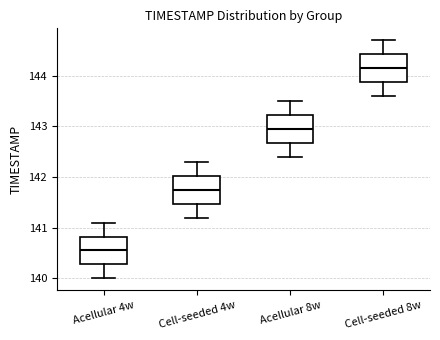

Reading left to right, transcribe this box plot: for each box, give where its median line is, the range the box spans, and where its two whiskers end, as read against the y-axis. The values are not printed on the chart, so give them approximately, as read against the axis.

Acellular 4w: median 140.6, box 140.3 to 140.8, whiskers 140.0 to 141.1
Cell-seeded 4w: median 141.8, box 141.5 to 142.0, whiskers 141.2 to 142.3
Acellular 8w: median 143.0, box 142.7 to 143.2, whiskers 142.4 to 143.5
Cell-seeded 8w: median 144.2, box 143.9 to 144.4, whiskers 143.6 to 144.7